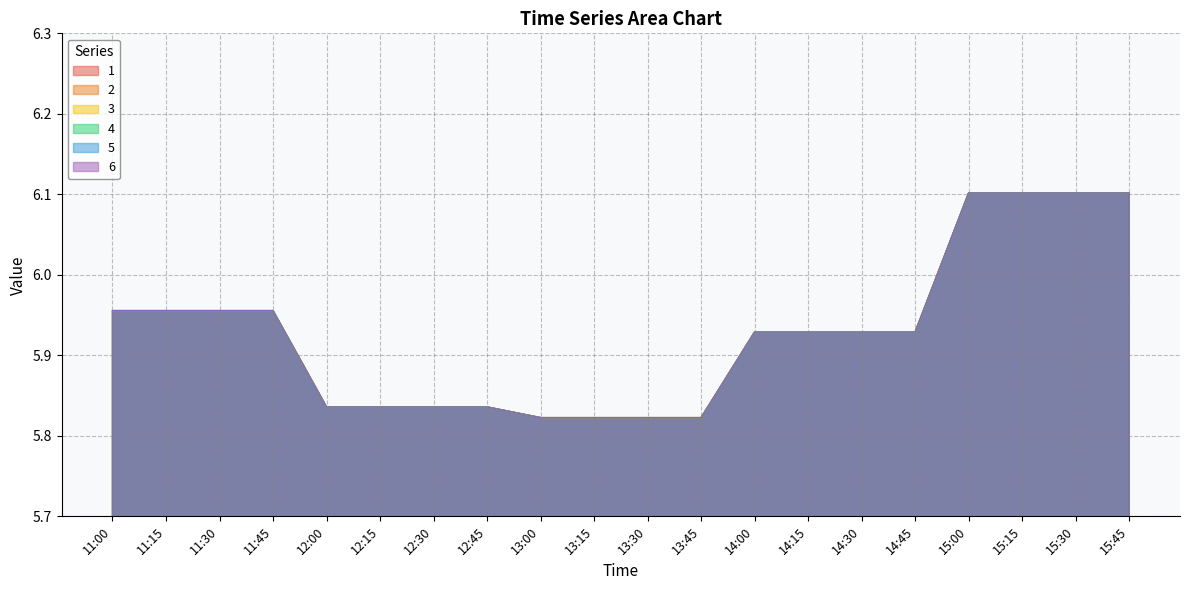

True or false: 5 has more than 2 interior local peaks.

False